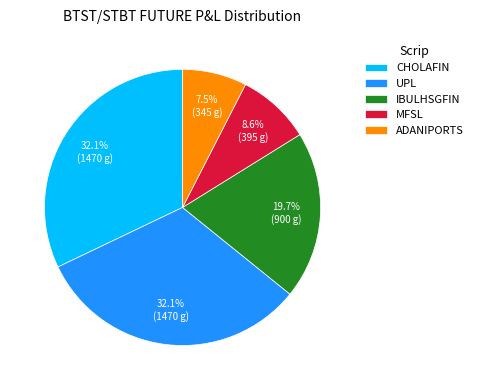

How many slices are in this pie chart?

5